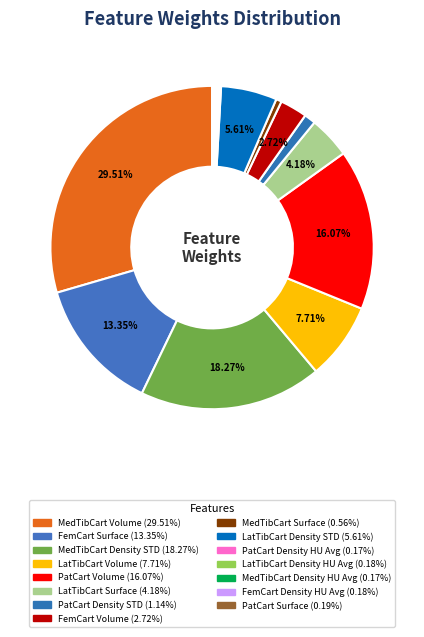

To the nearest percent, what is the average slice percentage?

7%